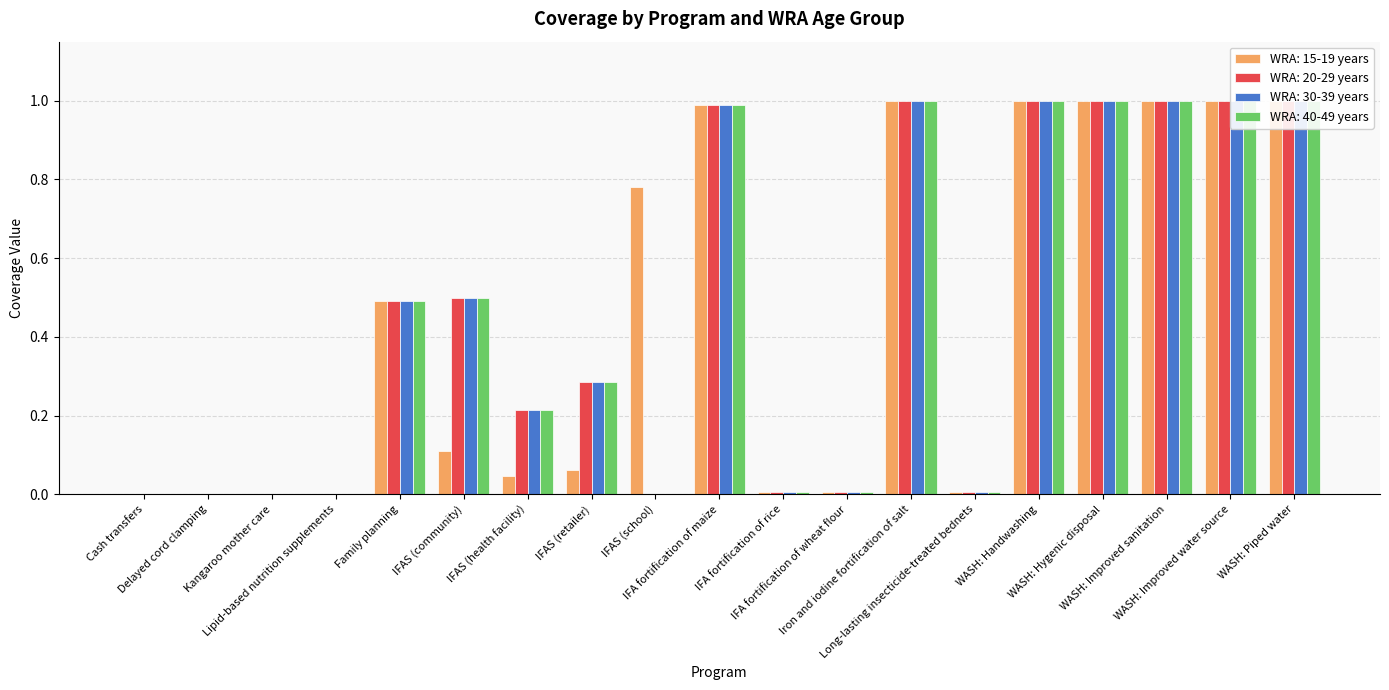

How many series are shown in this chart?

4